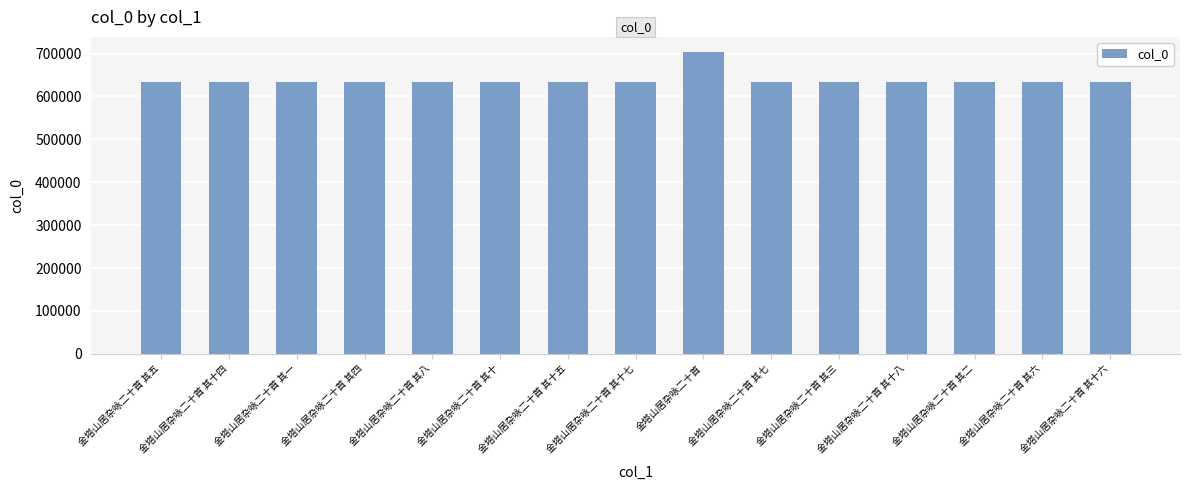

What is the label of the 13th bar from the right?

金塔山居杂咏二十首 其一